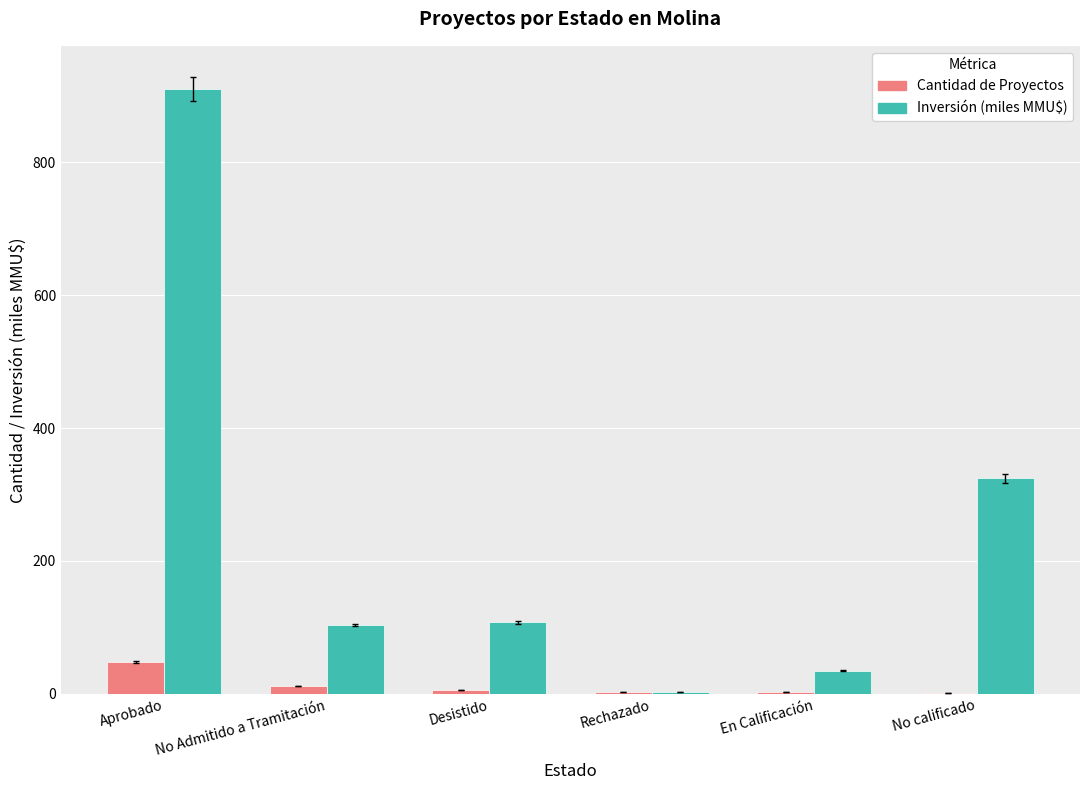

What value does the Cantidad de Proyectos series have at En Calificación?

2.0